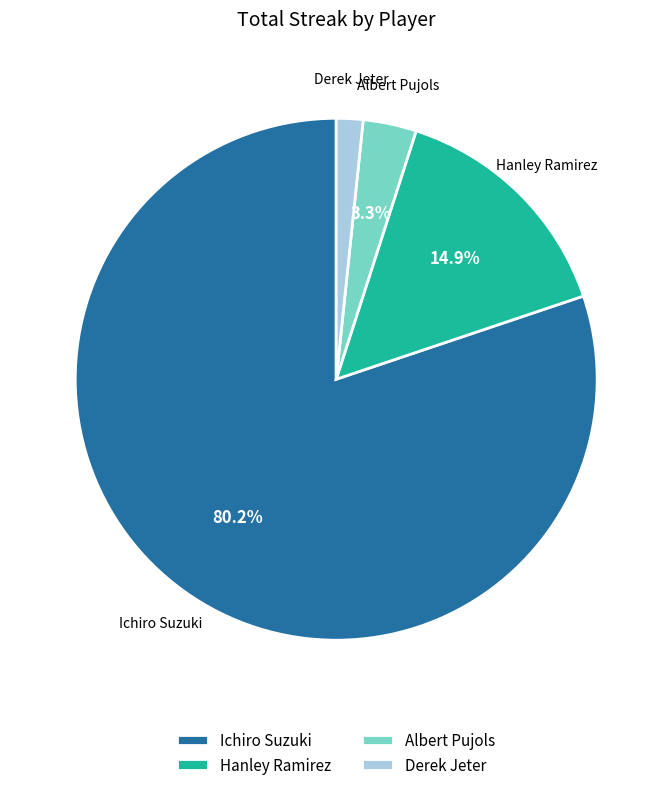

Do Albert Pujols and Ichiro Suzuki together represent more than half of the pie?

Yes